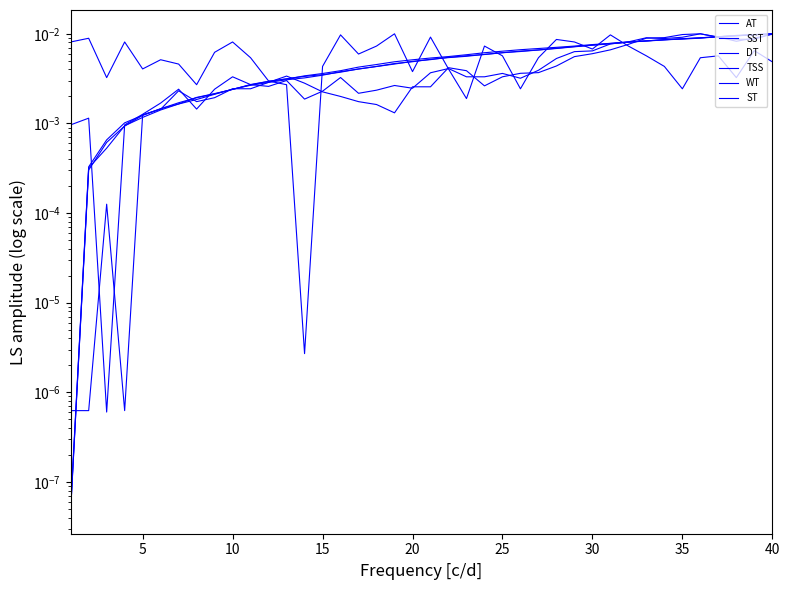

At which label is TSS closest to 0?

10